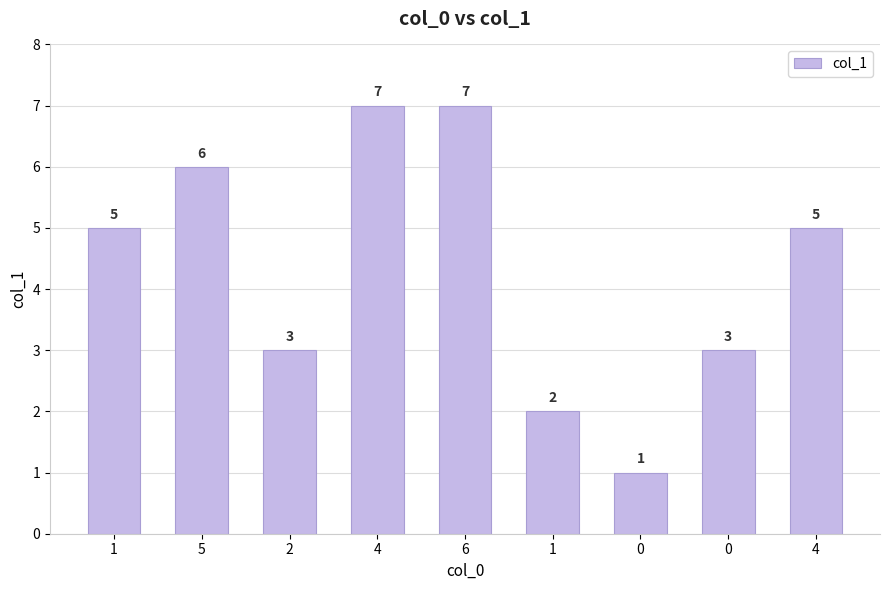

How many distinct data groups are displayed?

1